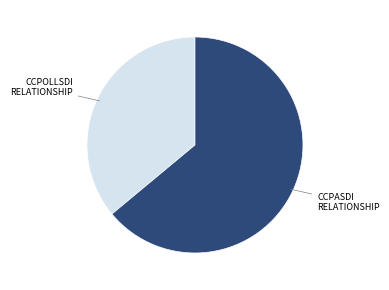

Is there any slice that represents more than half of the pie?

Yes